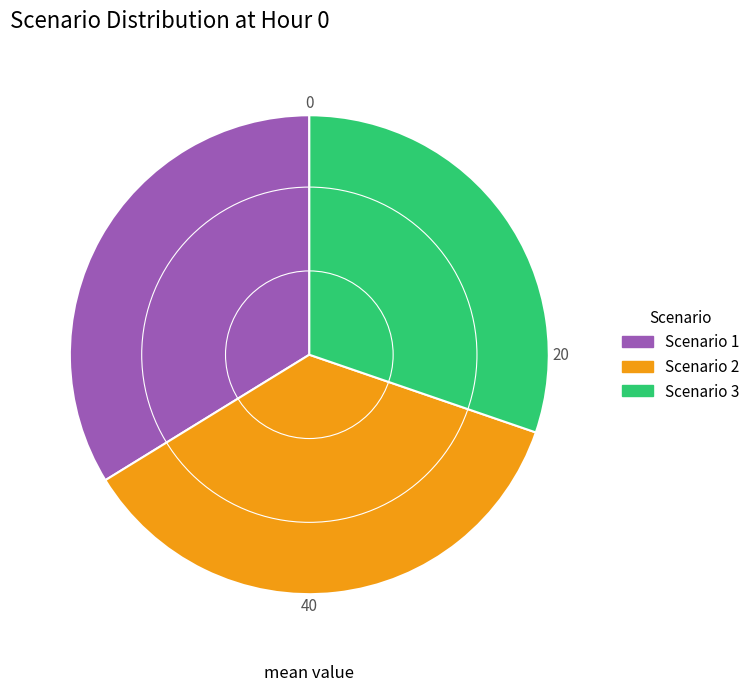

Which category has the biggest portion of the pie?

Scenario 2